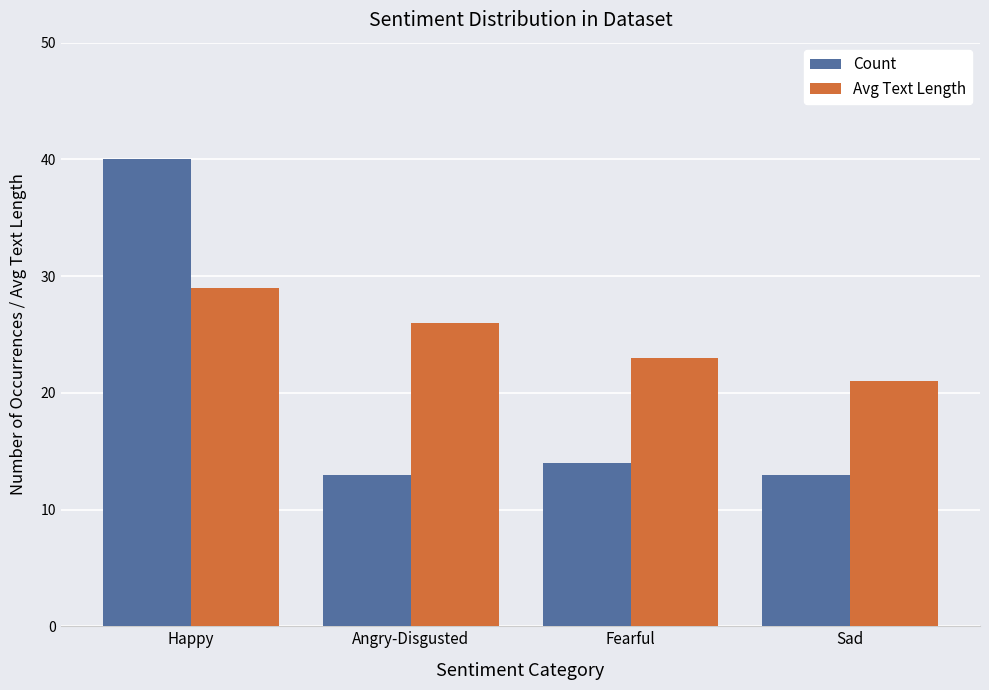

What is the label of the 3rd bar from the left?

Fearful